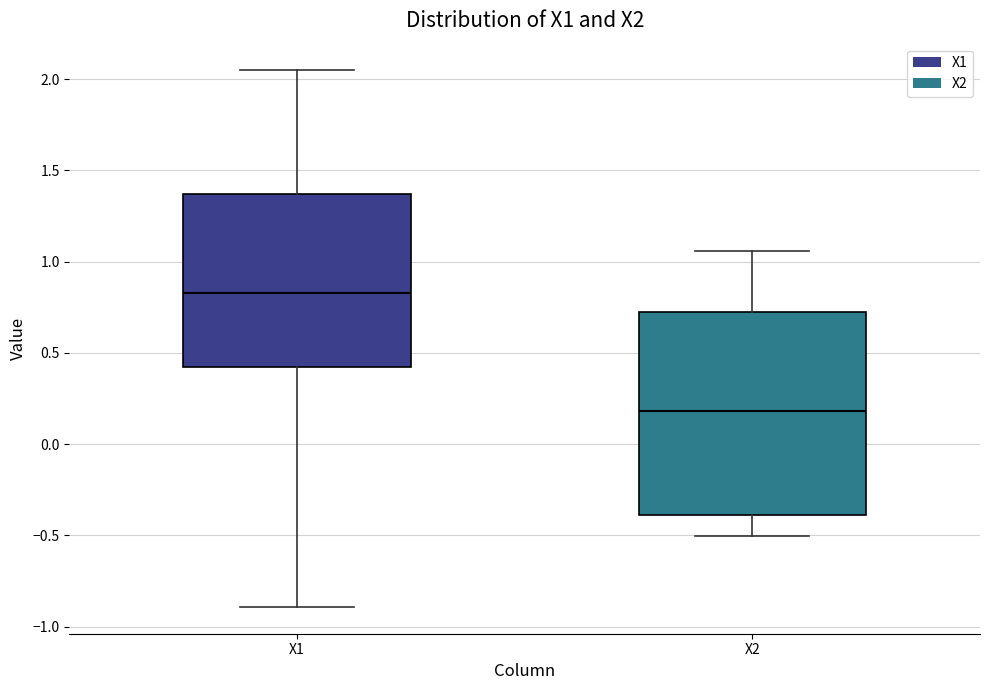

Comparing the boxes themselves (not the whiskers), which one is the tallest?

X2